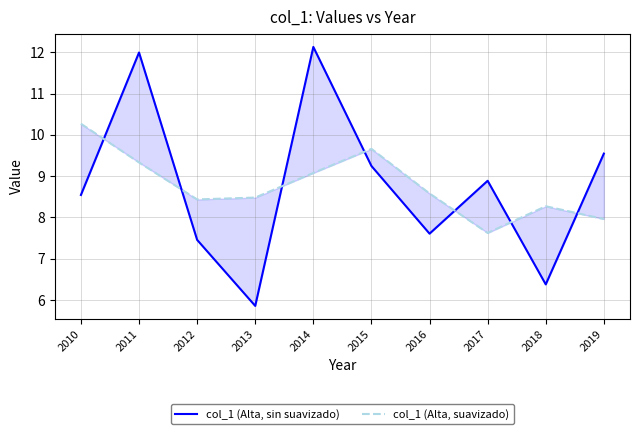

How many times do col_1 (Alta, suavizado) and col_1 (Alta, sin suavizado) cross each other?

7